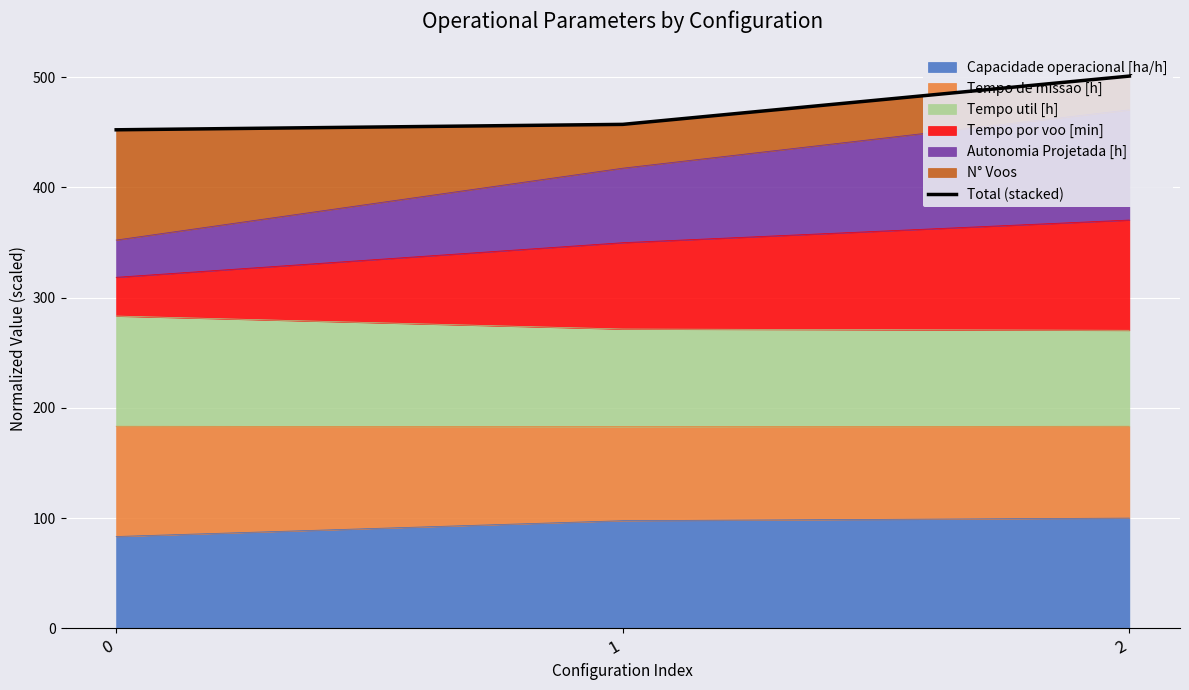

What is the value of the 1st point from the left?

452.2